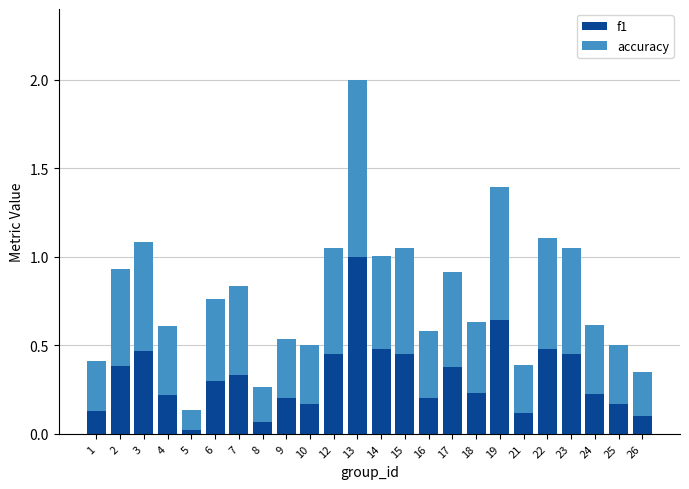

At which category is the sum across all series the highest?

13